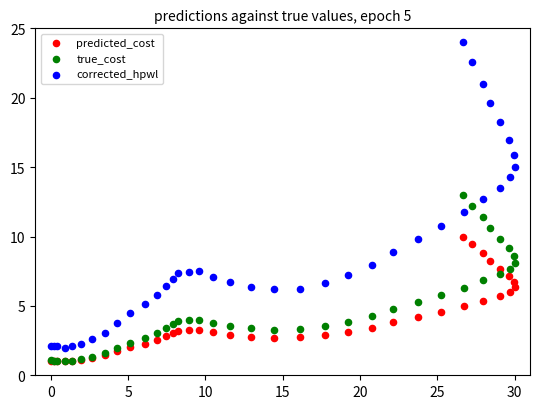

What are all the series names shown in the legend?

predicted_cost, true_cost, corrected_hpwl